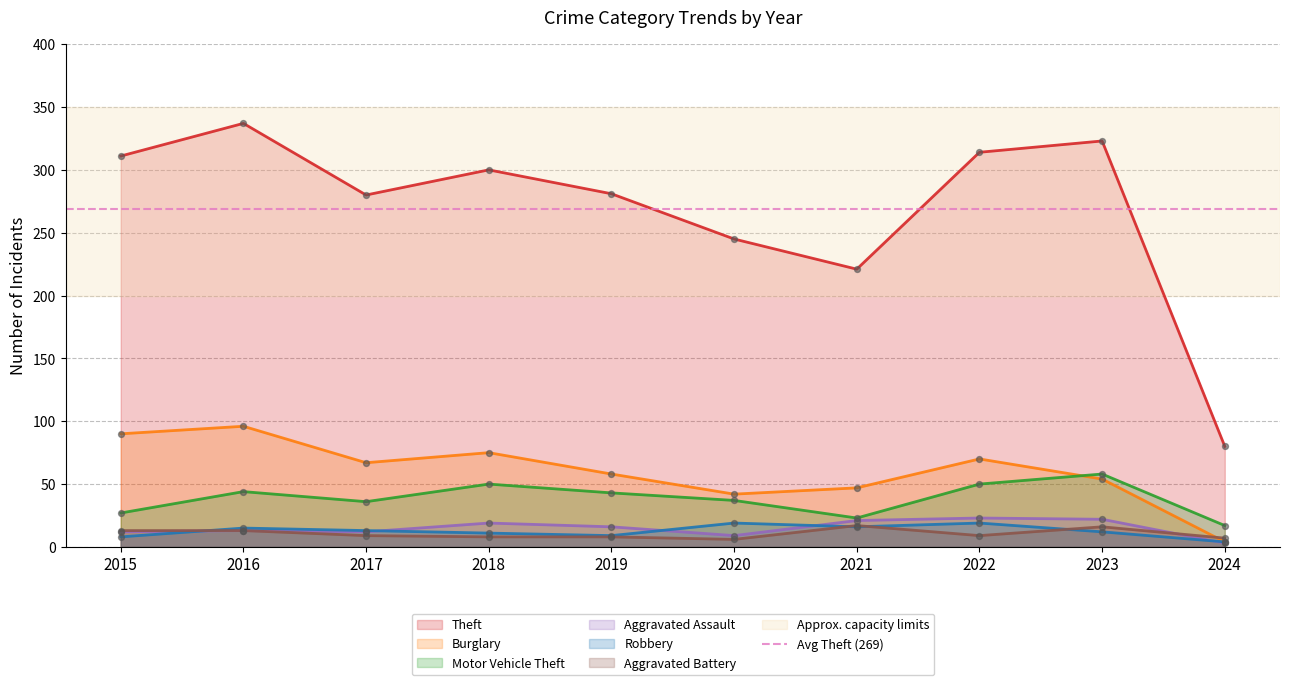

Which series reaches the minimum Y coordinate?

Aggravated Assault